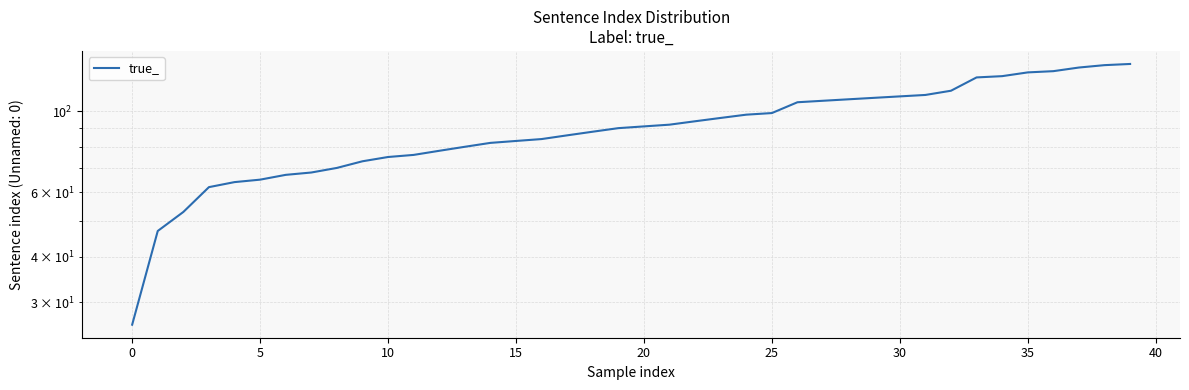

Which has a higher value, 32 or 14?

32